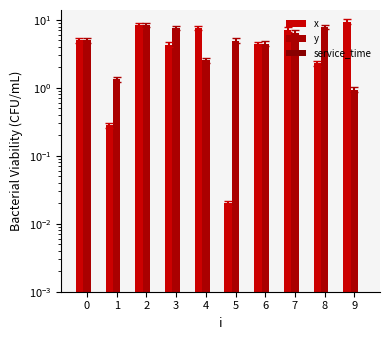

What are all the series names shown in the legend?

x, y, service_time